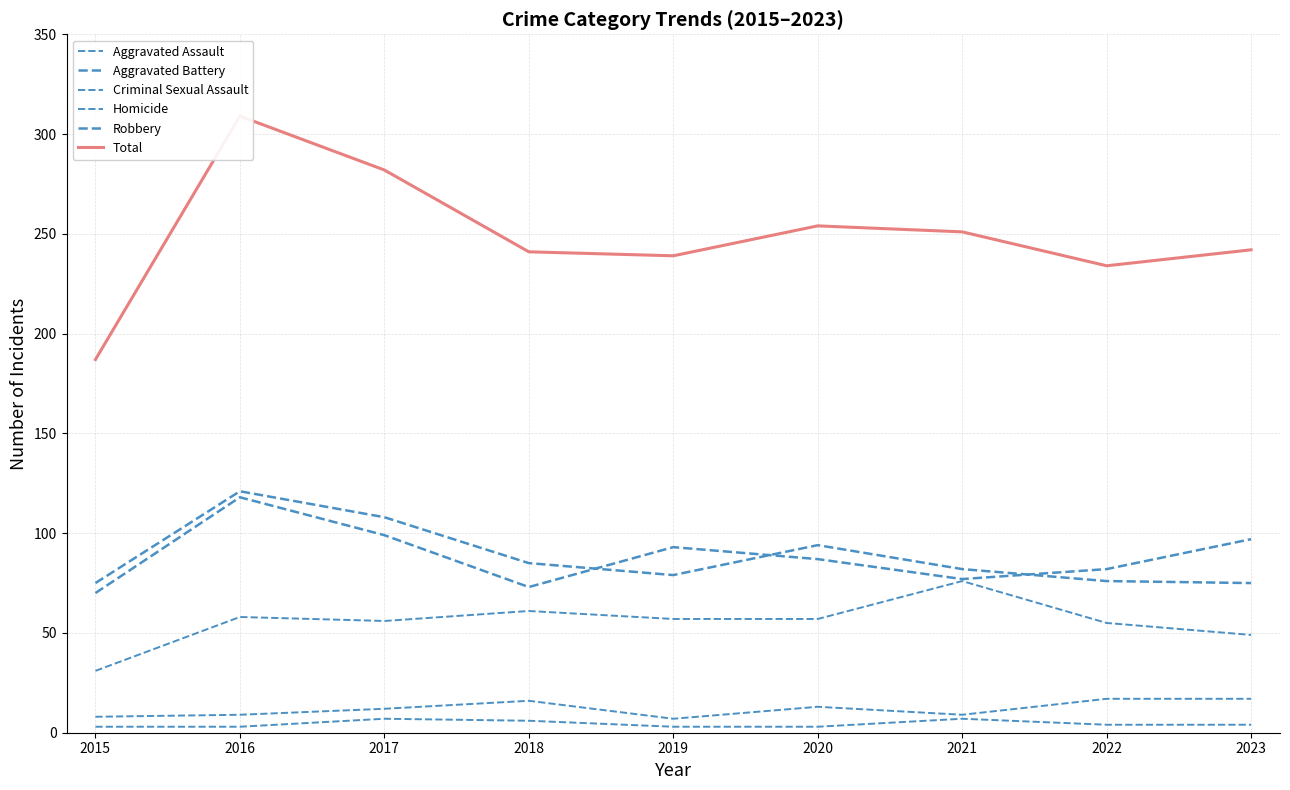

The value of Criminal Sexual Assault at 2023 is 17. True or false?

True